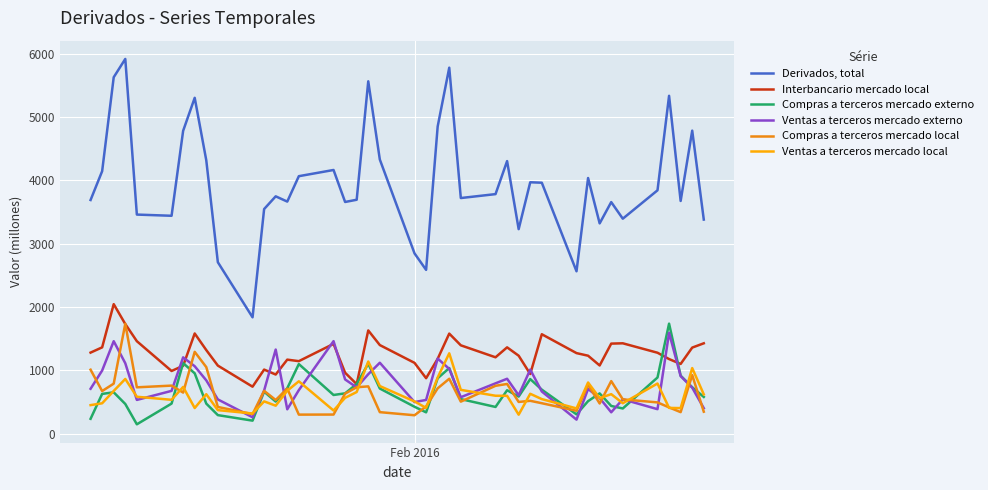

True or false: Derivados, total and Ventas a terceros mercado local cross at least once.

False